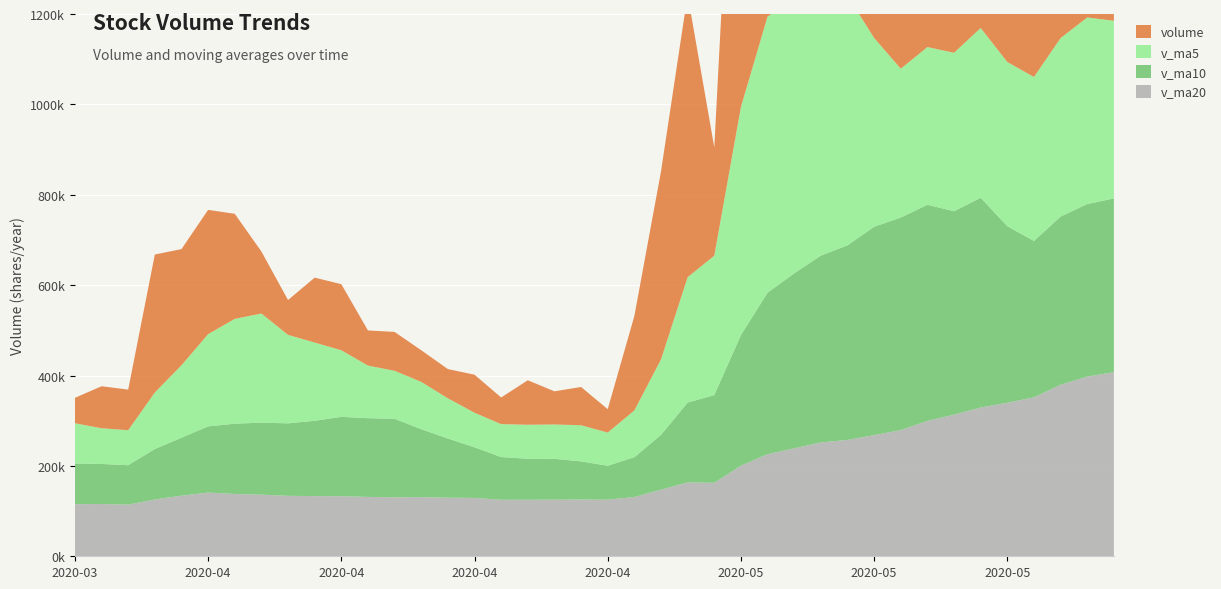

Reading left to right, extract all data points from this chart.

v_ma20: 2020-03-31=115352.0	2020-04-01=115690.4	2020-04-02=114357.6	2020-04-03=125734.8	2020-04-07=134139.5	2020-04-08=140962.7	2020-04-09=137900.4	2020-04-10=136315.2	2020-04-13=133798.0	2020-04-14=133187.4	2020-04-15=132891.9	2020-04-16=131405.8	2020-04-17=130484.5	2020-04-20=130949.7	2020-04-21=129624.9	2020-04-22=129221.4	2020-04-23=125044.7	2020-04-24=125084.0	2020-04-27=125365.7	2020-04-28=125569.5	2020-04-29=125345.5	2020-04-30=131151.8	2020-05-06=147464.6	2020-05-07=163468.7	2020-05-08=162602.0	2020-05-11=200499.5	2020-05-12=225953.1	2020-05-13=238917.6	2020-05-14=251917.2	2020-05-15=257477.4	2020-05-18=268088.5	2020-05-19=279207.8	2020-05-20=299640.6	2020-05-21=313400.6	2020-05-22=329181.5	2020-05-25=339800.2	2020-05-26=351706.4	2020-05-27=379606.6	2020-05-28=397649.4	2020-05-29=407465.7
v_ma10: 2020-03-31=90086.6	2020-04-01=88626.4	2020-04-02=87164.3	2020-04-03=111634.8	2020-04-07=128223.3	2020-04-08=146504.7	2020-04-09=155499.0	2020-04-10=159460.3	2020-04-13=160394.4	2020-04-14=166695.7	2020-04-15=175697.3	2020-04-16=174185.2	2020-04-17=173804.6	2020-04-20=150264.6	2020-04-21=131026.4	2020-04-22=111938.0	2020-04-23=94590.3	2020-04-24=90707.7	2020-04-27=90337.0	2020-04-28=84443.2	2020-04-29=74993.8	2020-04-30=88118.3	2020-05-06=121124.6	2020-05-07=176672.8	2020-05-08=194177.6	2020-05-11=289061.1	2020-05-12=357315.8	2020-05-13=387127.6	2020-05-14=413497.4	2020-05-15=430511.6	2020-05-18=461183.2	2020-05-19=470297.2	2020-05-20=478156.6	2020-05-21=450128.4	2020-05-22=464185.3	2020-05-25=390539.3	2020-05-26=346097.0	2020-05-27=372085.6	2020-05-28=381801.5	2020-05-29=384419.8
v_ma5: 2020-03-31=88955.8	2020-04-01=79027.8	2020-04-02=77464.1	2020-04-03=124995.4	2020-04-07=160285.5	2020-04-08=204053.6	2020-04-09=231970.2	2020-04-10=241456.5	2020-04-13=195793.3	2020-04-14=173105.9	2020-04-15=147341.0	2020-04-16=116400.2	2020-04-17=106152.7	2020-04-20=104735.9	2020-04-21=88946.9	2020-04-22=76535.0	2020-04-23=72780.4	2020-04-24=75262.7	2020-04-27=75938.0	2020-04-28=79939.5	2020-04-29=73452.5	2020-04-30=103456.3	2020-05-06=166986.4	2020-05-07=277407.6	2020-05-08=308415.8	2020-05-11=504669.7	2020-05-12=611175.3	2020-05-13=607268.7	2020-05-14=549587.2	2020-05-15=552607.4	2020-05-18=417696.7	2020-05-19=329419.1	2020-05-20=349044.5	2020-05-21=350669.6	2020-05-22=375763.2	2020-05-25=363382.0	2020-05-26=362775.0	2020-05-27=395126.7	2020-05-28=412933.4	2020-05-29=393076.4
volume: 2020-03-31=56192.0	2020-04-01=92921.4	2020-04-02=89858.5	2020-04-03=305408.6	2020-04-07=257047.0	2020-04-08=275032.3	2020-04-09=232504.7	2020-04-10=137289.7	2020-04-13=77092.9	2020-04-14=143610.0	2020-04-15=146207.7	2020-04-16=77800.9	2020-04-17=86052.0	2020-04-20=70009.0	2020-04-21=64665.0	2020-04-22=84148.2	2020-04-23=59027.6	2020-04-24=98463.9	2020-04-27=73385.2	2020-04-28=84672.5	2020-04-29=51713.3	2020-04-30=209046.6	2020-05-06=416114.5	2020-05-07=625491.2	2020-05-08=239713.4	2020-05-11=1032982.8	2020-05-12=741574.8	2020-05-13=396581.6	2020-05-14=337083.6	2020-05-15=254814.4	2020-05-18=358429.0	2020-05-19=300187.0	2020-05-20=494708.5	2020-05-21=345209.0	2020-05-22=380282.8	2020-05-25=296523.0	2020-05-26=297151.6	2020-05-27=656467.0	2020-05-28=434242.5	2020-05-29=280997.9